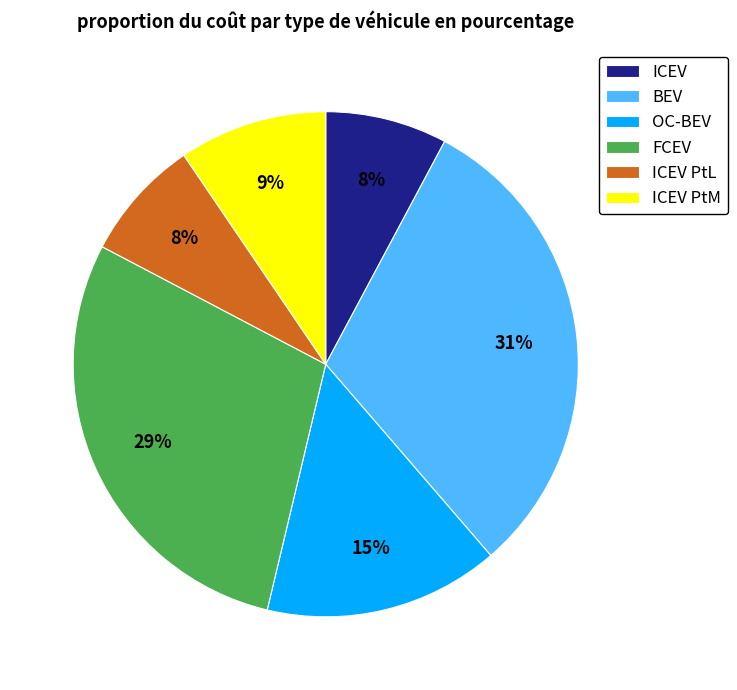

Do ICEV and ICEV PtL together represent more than half of the pie?

No